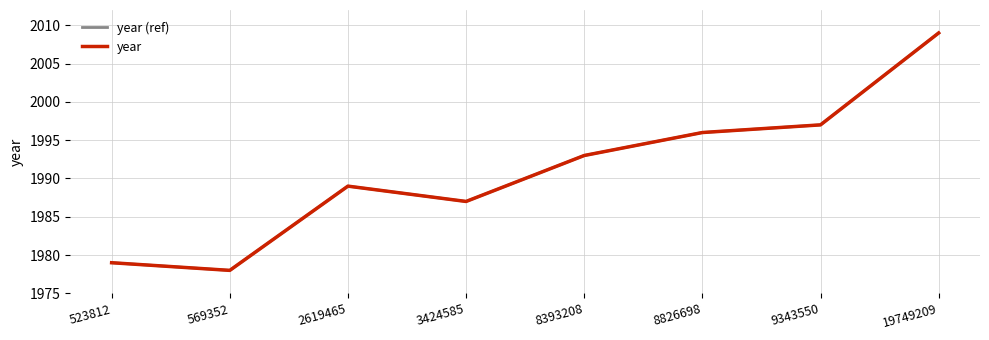

True or false: year has a value of 853 at 523812.

False